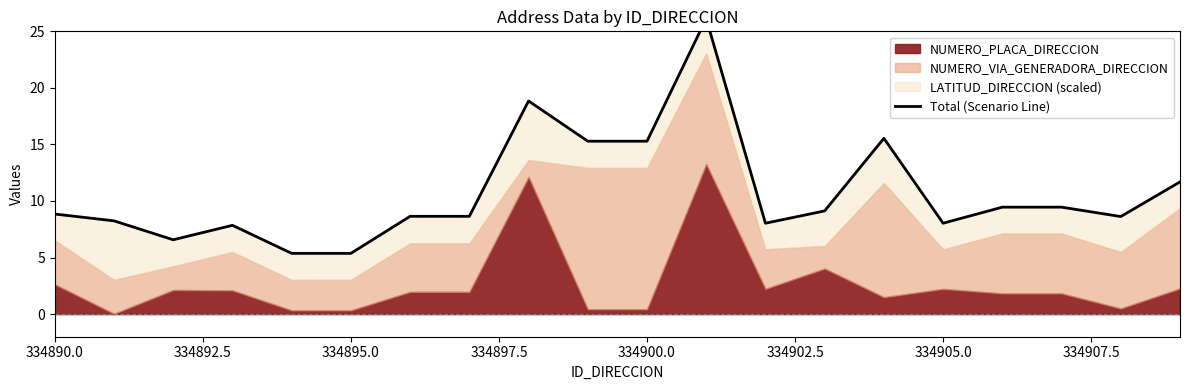

Does the chart have visible grid lines?

No